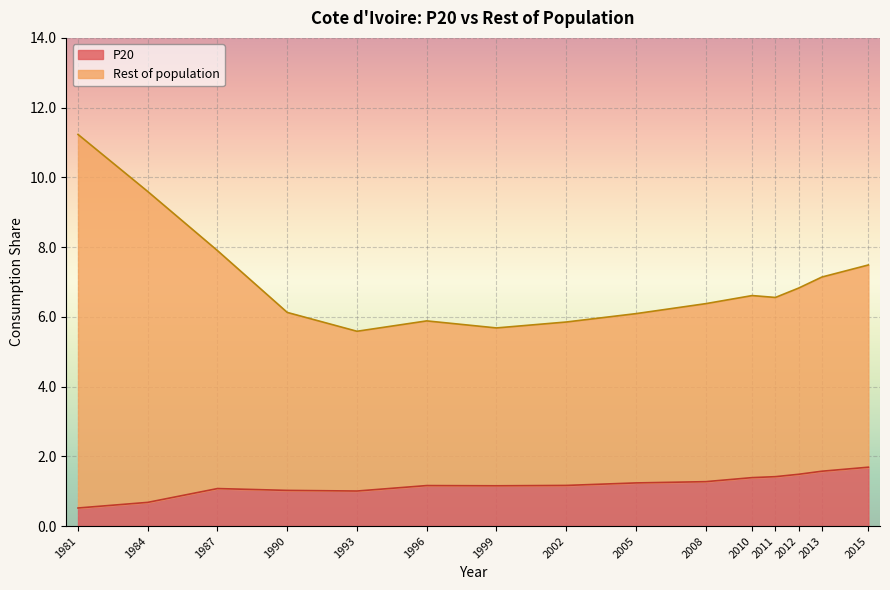

What is the label of the 10th point from the right?

1996